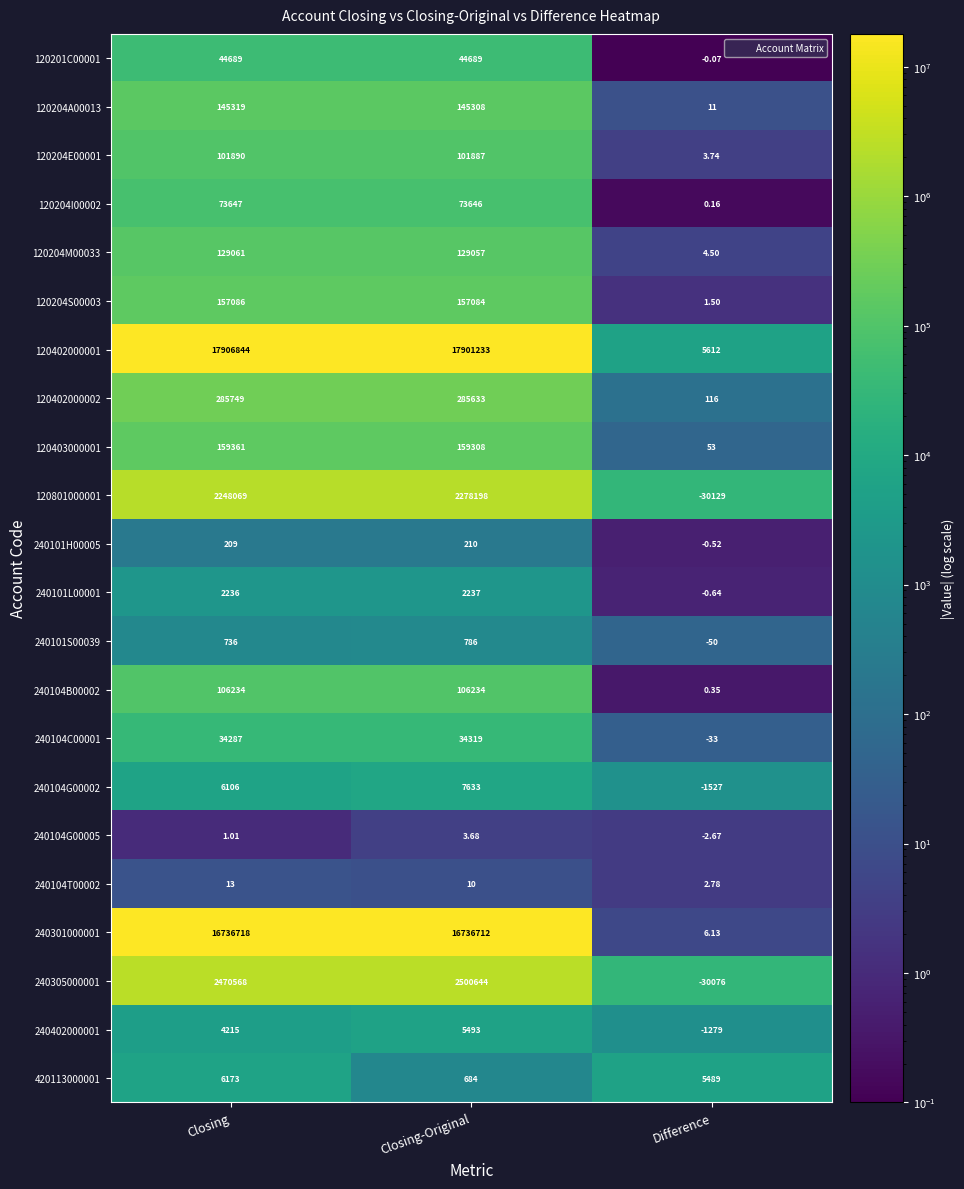

At which category does the chart reach its minimum across all series?

Difference